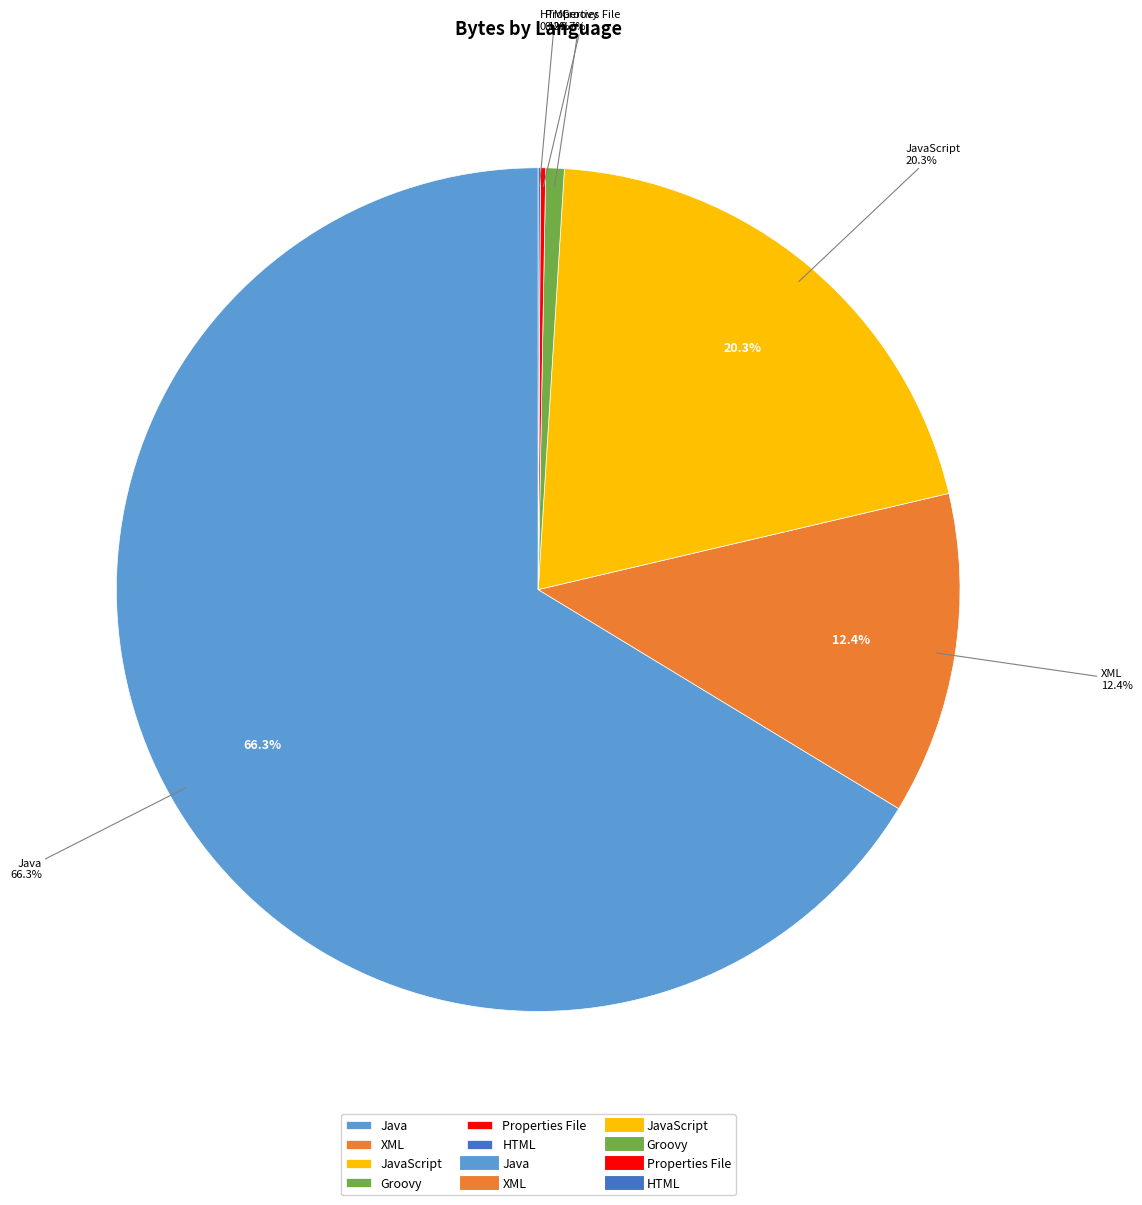

Is there a majority slice in this chart?

Yes